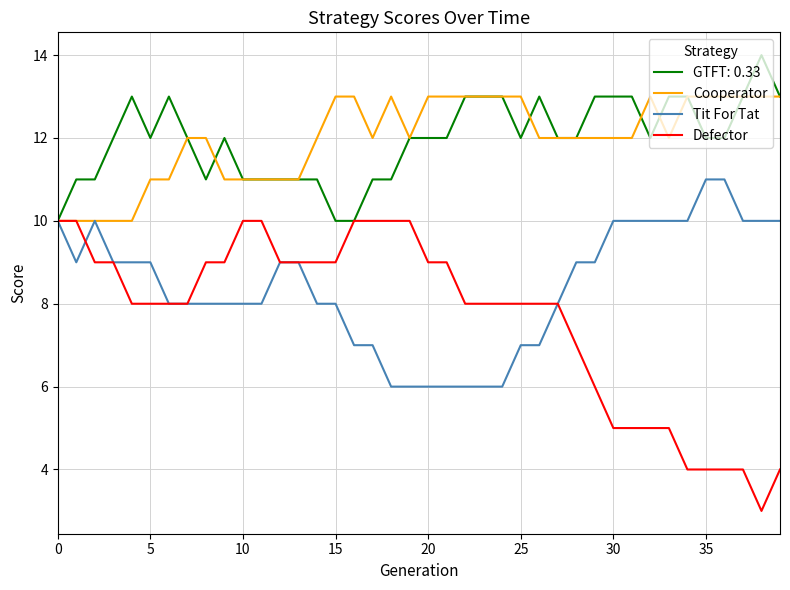

Which series has the largest range (max minus min)?

Defector